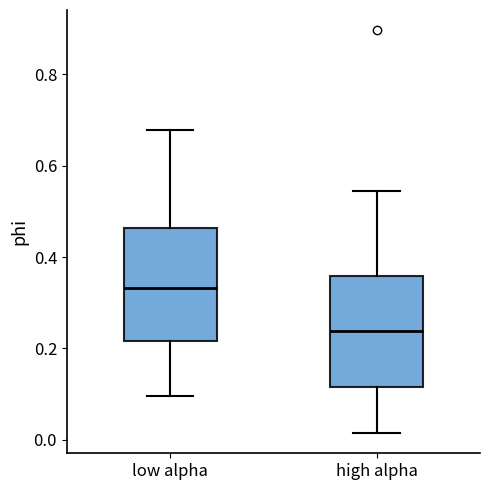

Reading left to right, transcribe this box plot: for each box, give where its median line is, the range the box spans, and where its two whiskers end, as read against the y-axis. The values are not printed on the chart, so give them approximately, as read against the axis.

low alpha: median 0.34, box 0.22 to 0.46, whiskers 0.10 to 0.68
high alpha: median 0.24, box 0.12 to 0.36, whiskers 0.02 to 0.54